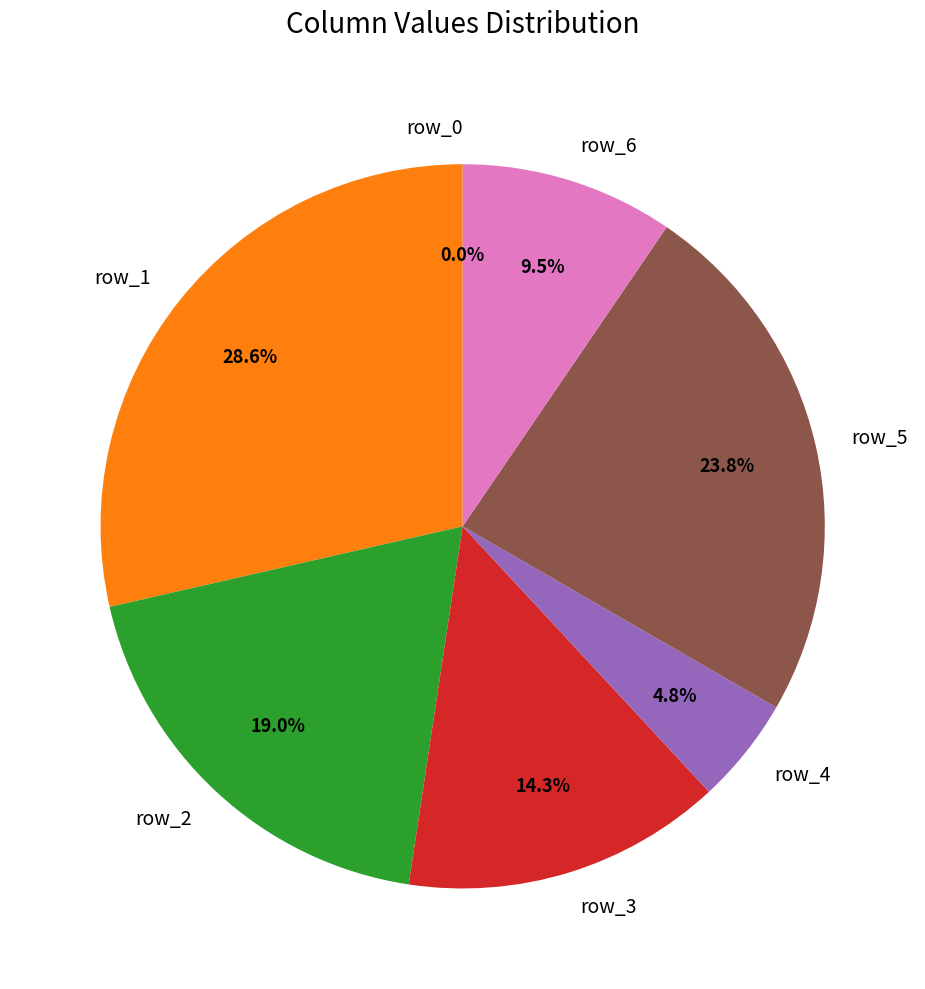

Combined, do row_1 and row_2 account for over 50%?

No